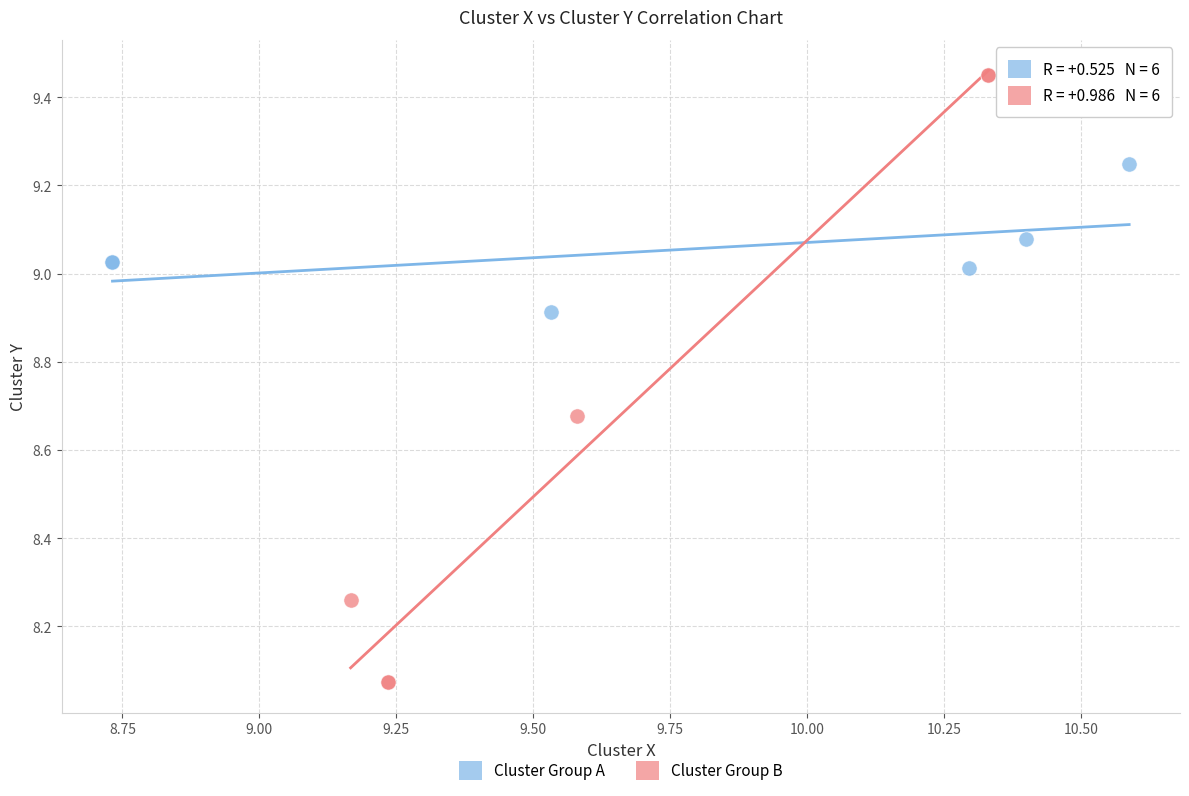

Which series reaches the minimum Y coordinate?

Cluster Group B